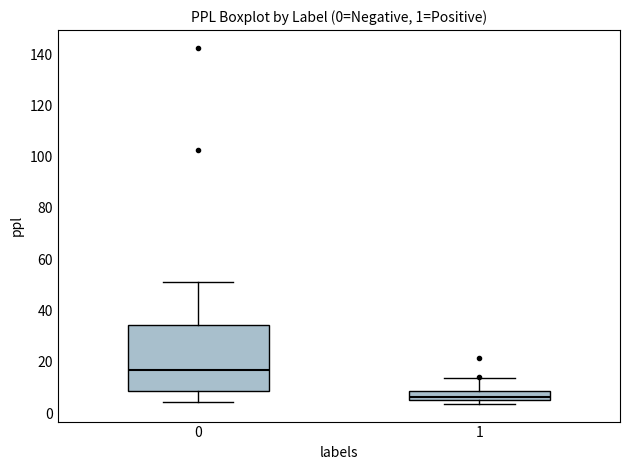

Comparing the boxes themselves (not the whiskers), which one is the tallest?

0